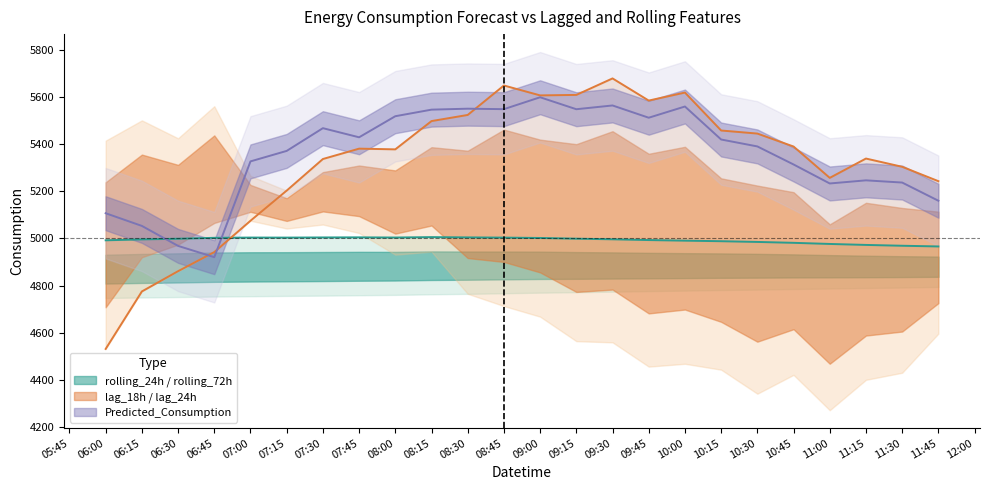

Is the value of lag_24h at 06:00 greater than the value of Predicted_Consumption at 07:30?

No